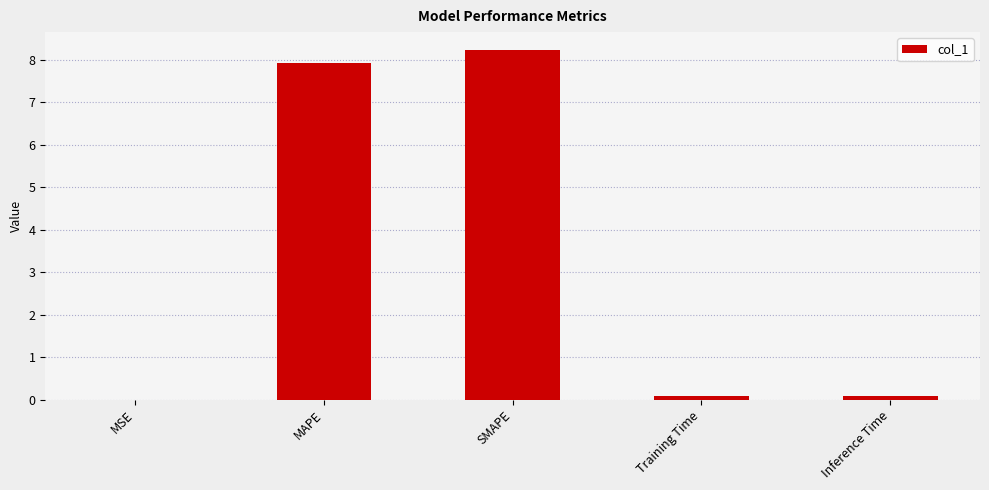

Which has a higher value, Inference Time or MSE?

Inference Time